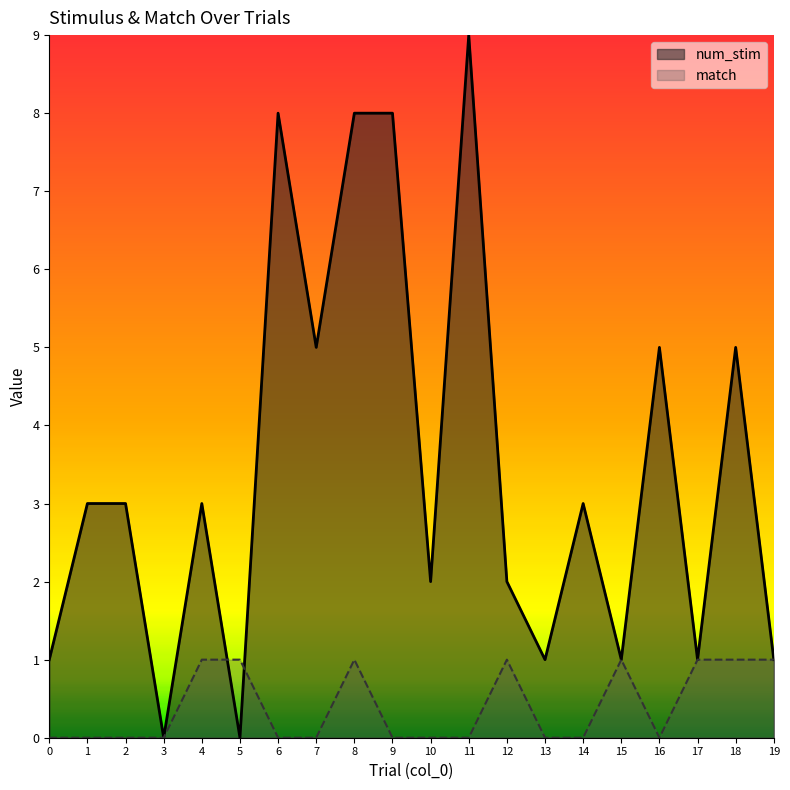

List the series in order of their peak value, highest first.

num_stim, match